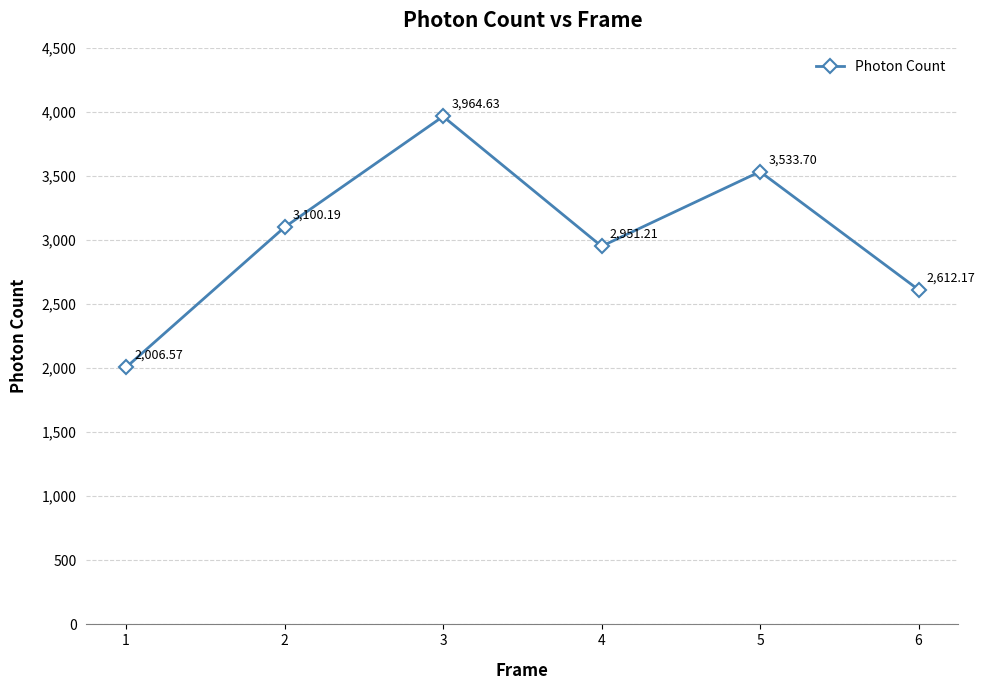

Which has a higher value, 1 or 4?

4